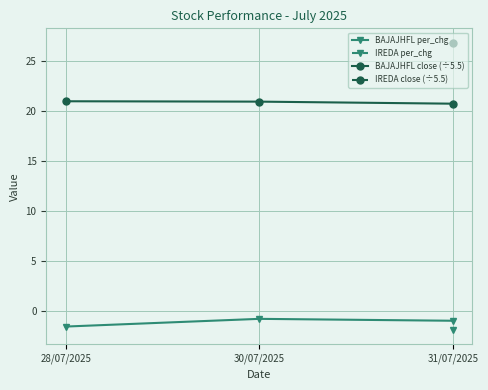

What is the minimum value for BAJAJHFL close (÷5.5)?

20.7